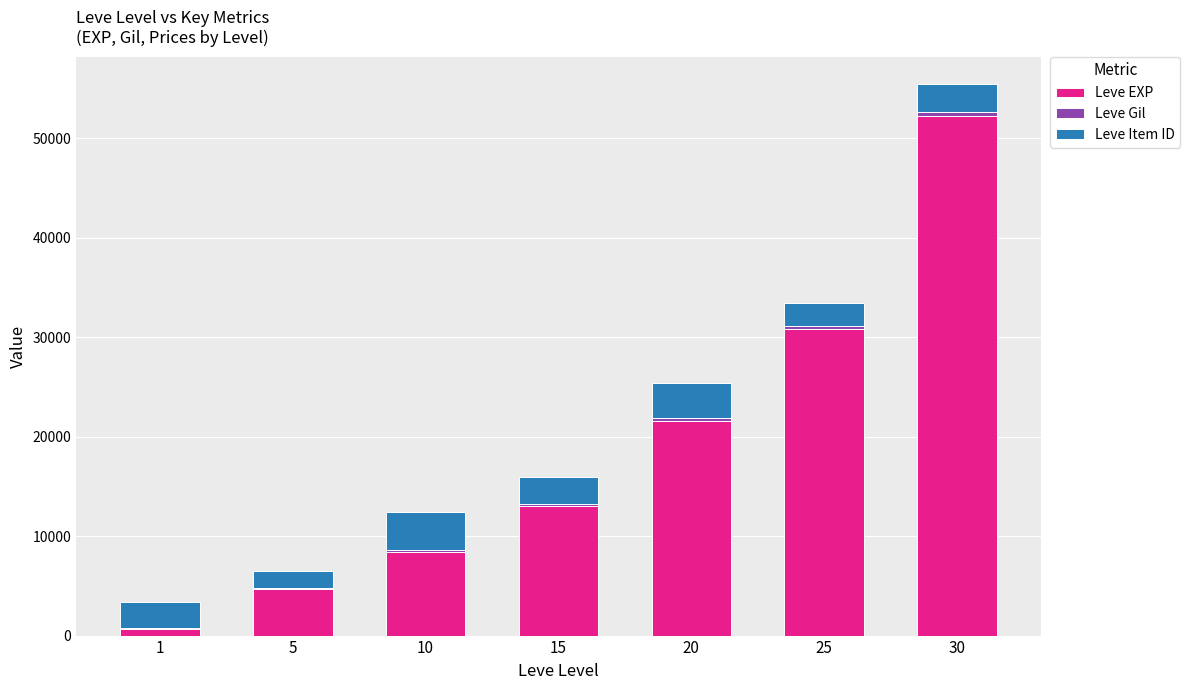

At which category is the sum across all series the highest?

30